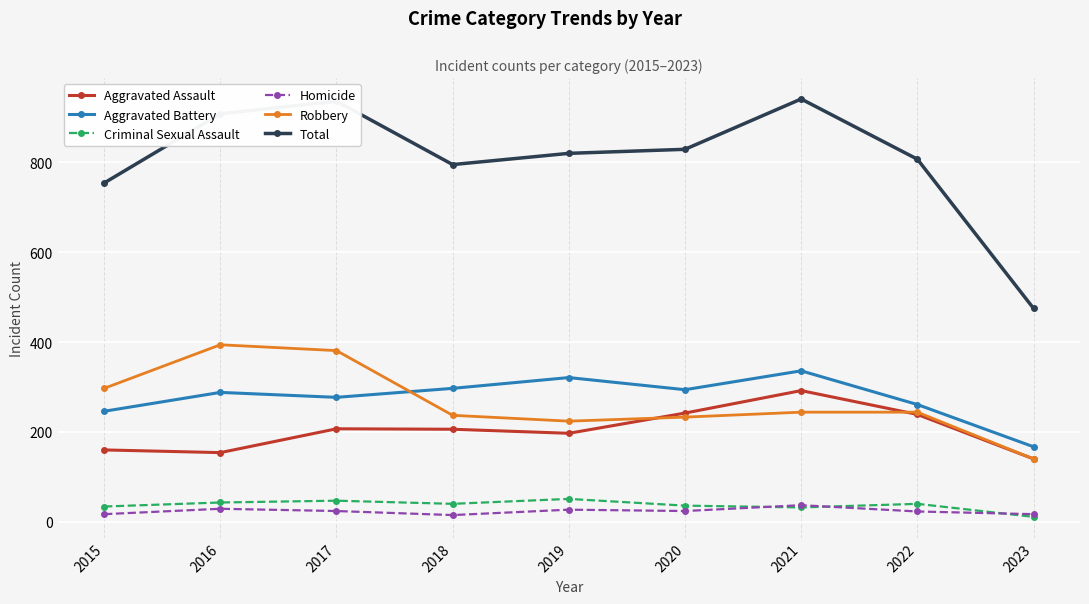

What are all the series names shown in the legend?

Aggravated Assault, Aggravated Battery, Criminal Sexual Assault, Homicide, Robbery, Total